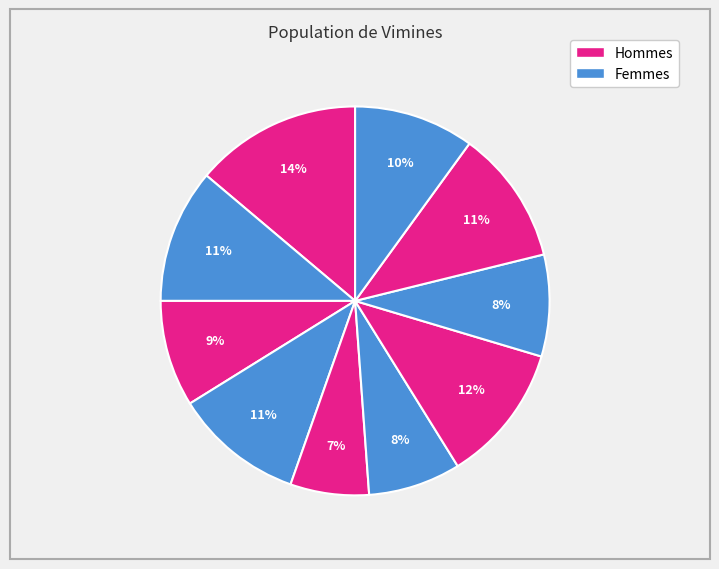

How many segments does this pie chart have?

10